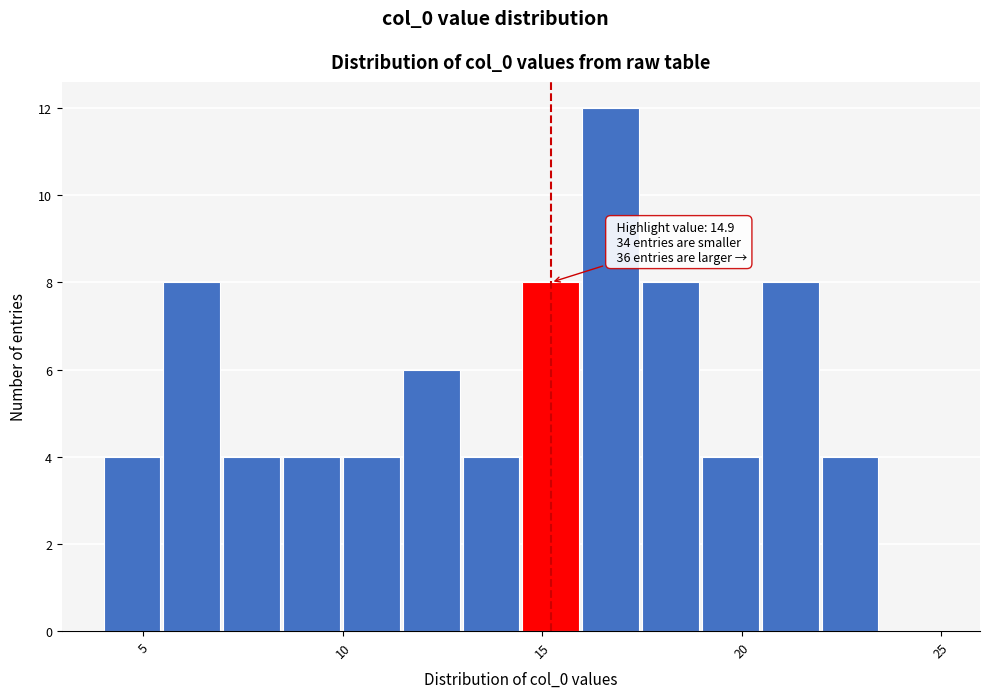

Read against the x-axis, roughly where is the centre of the tallest bar?

16.5